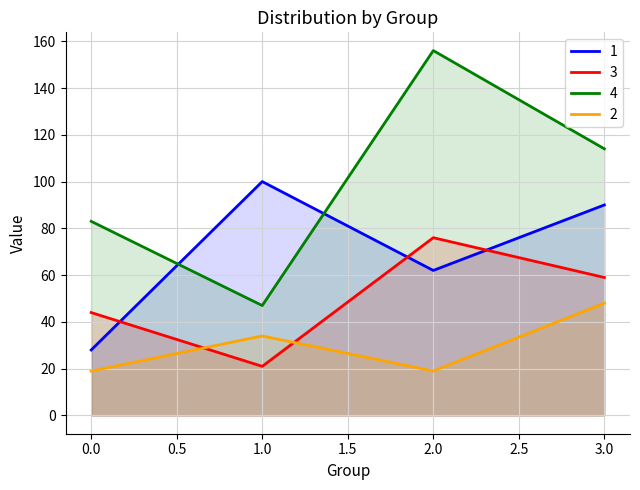

How many interior local peaks does the 4 series have?

1